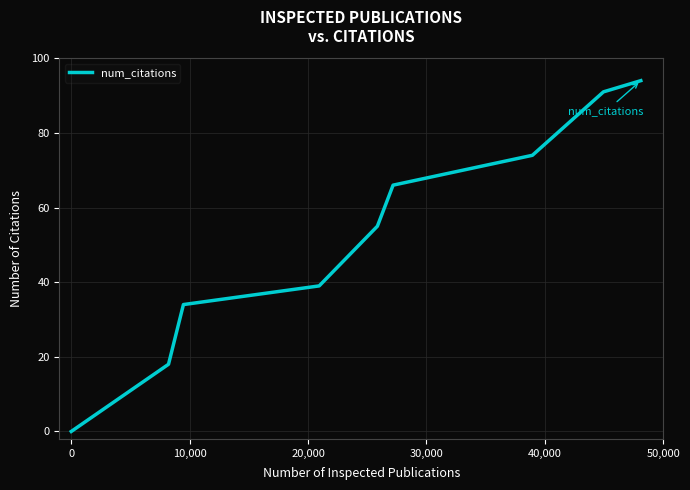

What is the difference between the second highest and second lowest values?

73